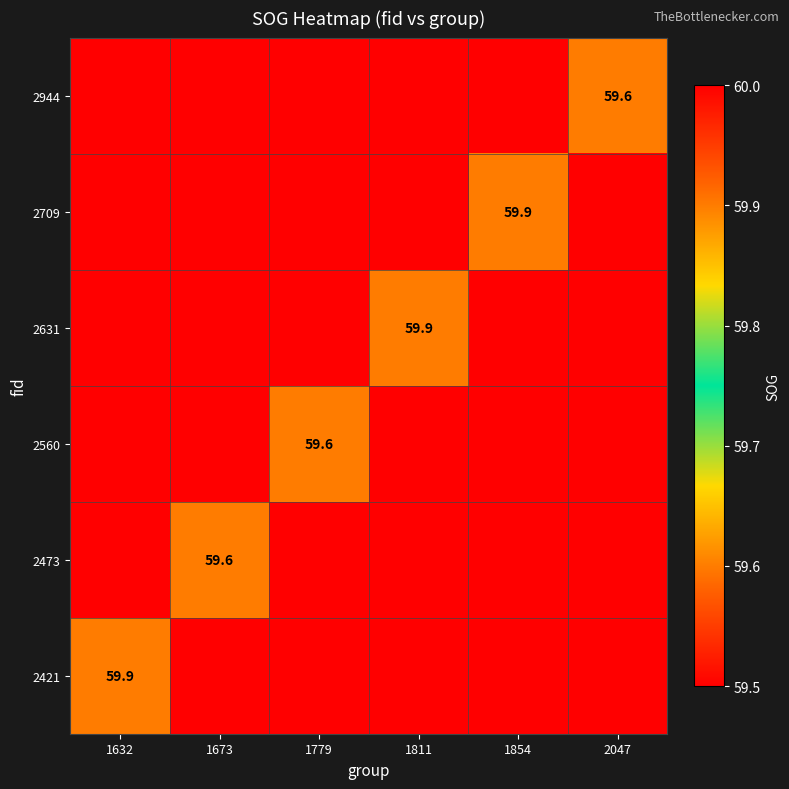

Is it true that 2631 equals 79.2 at 1811?

False